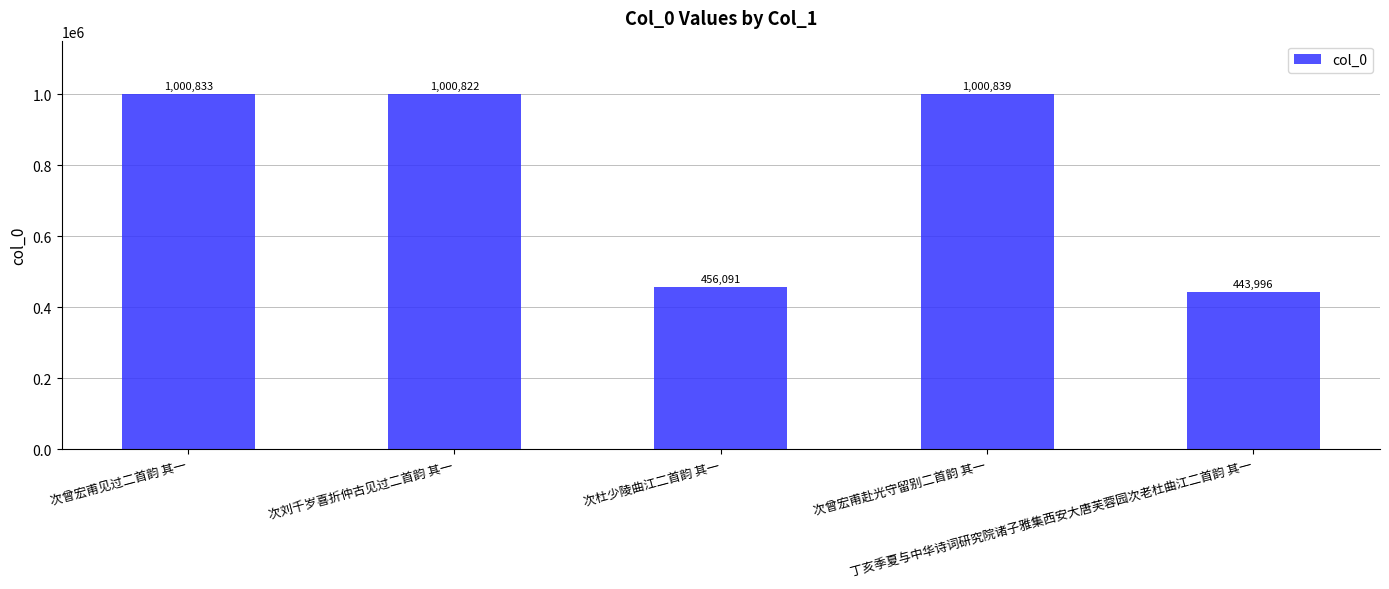

List the labels in order of value, smallest first.

丁亥季夏与中华诗词研究院诸子雅集西安大唐芙蓉园次老杜曲江二首韵 其一, 次杜少陵曲江二首韵 其一, 次刘千岁喜折仲古见过二首韵 其一, 次曾宏甫见过二首韵 其一, 次曾宏甫赴光守留别二首韵 其一